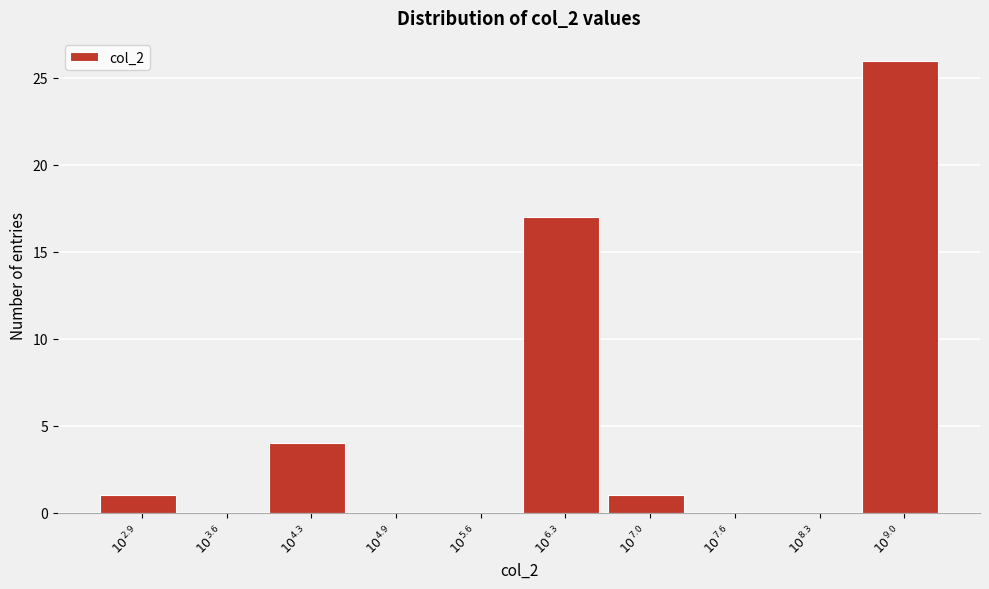

What is the maximum value shown in the chart?

26